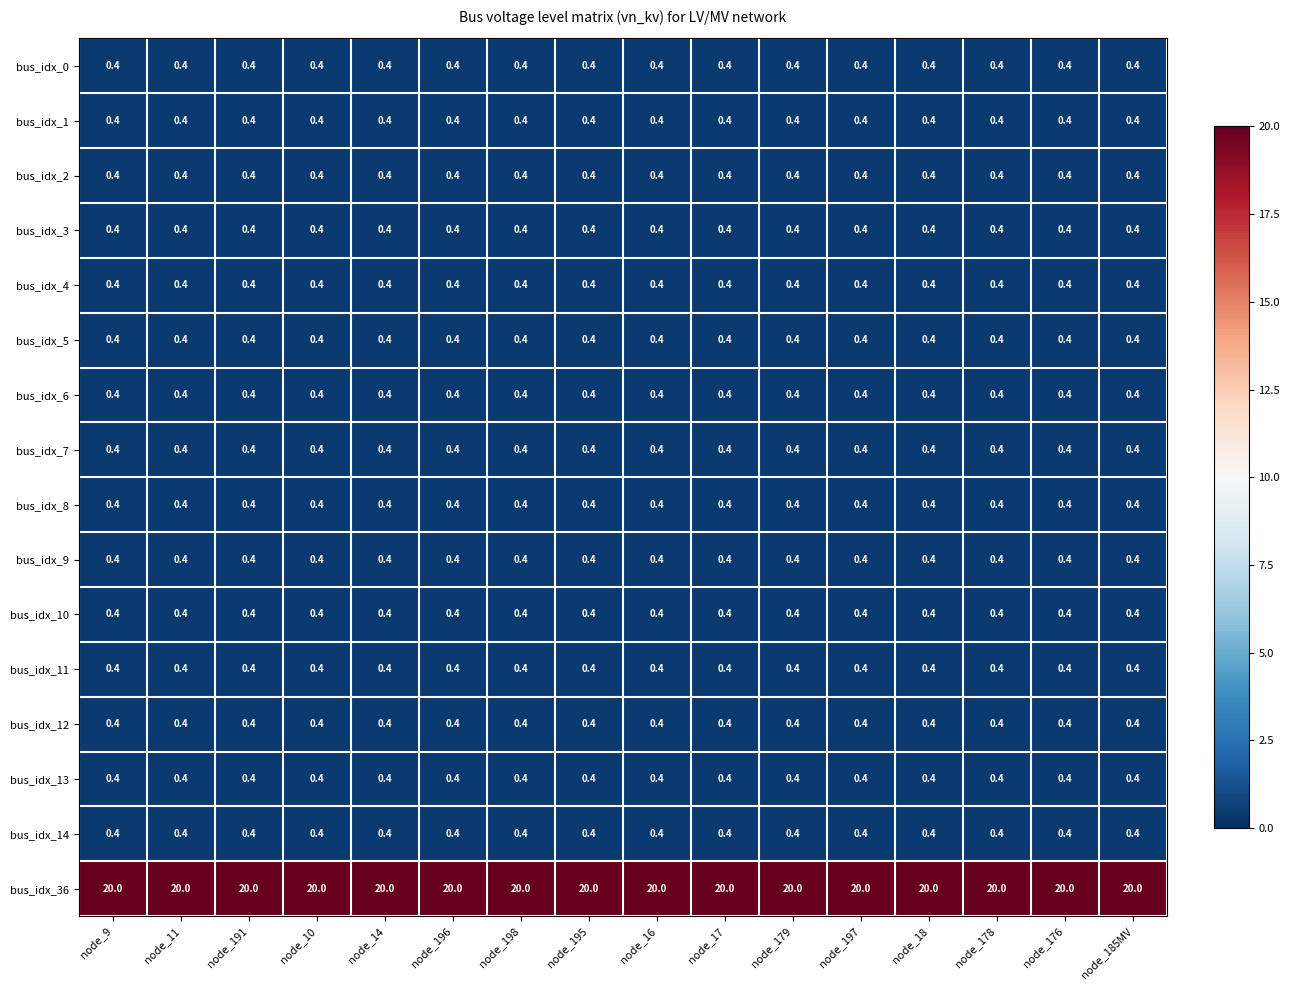

How many series are shown in this chart?

16